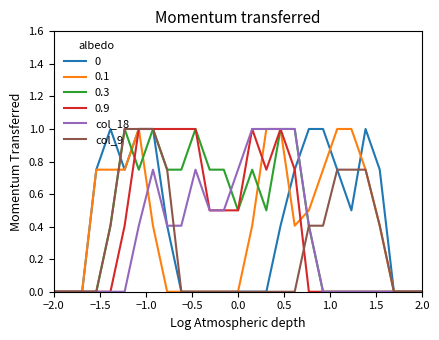

What is the maximum value shown in the chart?

1.0